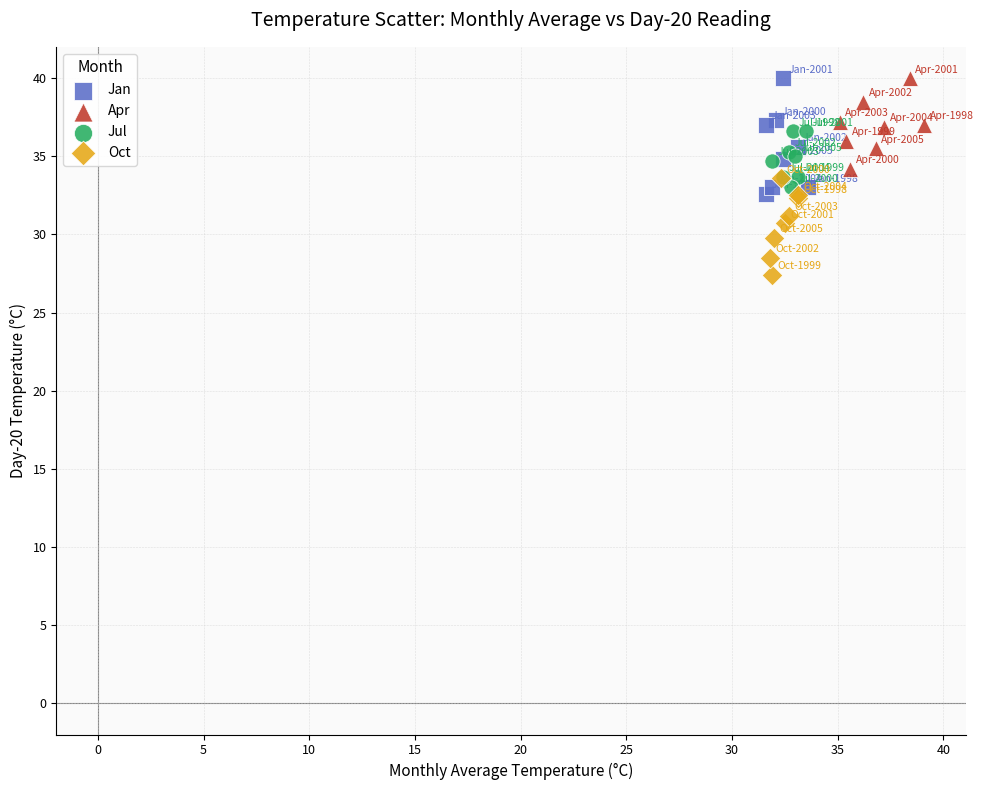

Which series reaches the minimum Y coordinate?

Oct